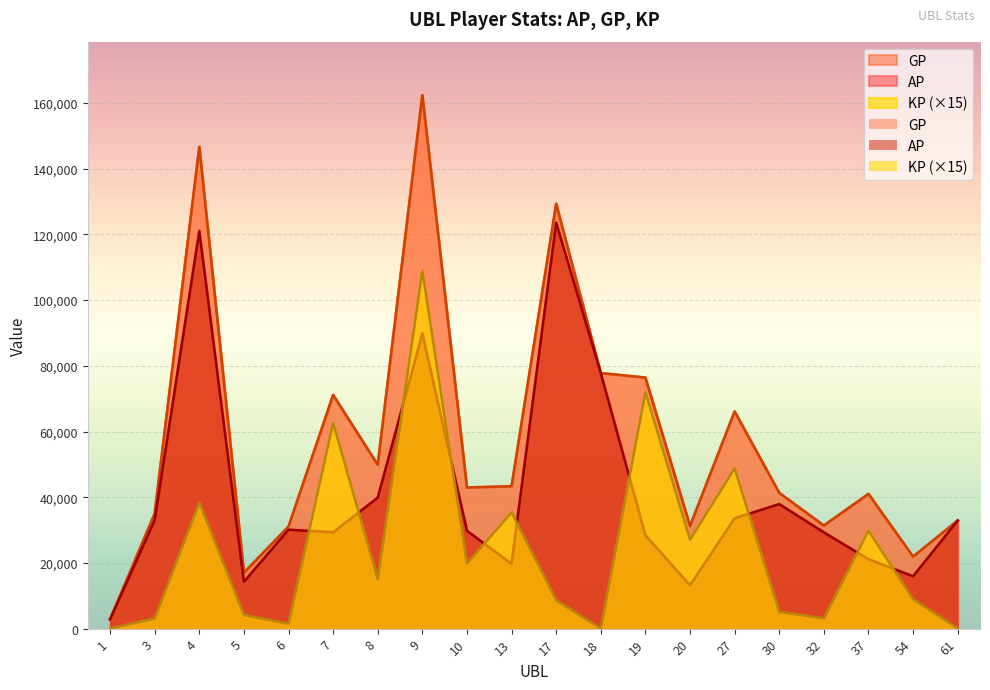

Reading left to right, extract all data points from this chart.

AP: 1=2816.0	3=33010.0	4=121046.0	5=14248.0	6=30097.0	7=29325.0	8=39860.0	9=89806.0	10=29765.0	13=19732.0	17=123549.0	18=77759.0	19=28430.0	20=13201.0	27=33576.0	30=37899.0	32=29300.0	37=21129.0	54=15921.0	61=32878.0
GP: 1=2816.0	3=35056.0	4=146598.0	5=17015.0	6=31072.0	7=71105.0	8=49868.0	9=162423.0	10=42961.0	13=43318.0	17=129306.0	18=77772.0	19=76413.0	20=31229.0	27=66097.0	30=41313.0	32=31379.0	37=41004.0	54=21912.0	61=32903.0
KP: 1=0.0	3=3069.0	4=38327.7	5=4150.4	6=1462.5	7=62670.0	8=15011.2	9=108925.1	10=19794.8	13=35379.8	17=8635.5	18=19.5	19=71974.5	20=27041.2	27=48781.2	30=5121.8	32=3117.8	37=29813.2	54=8986.5	61=37.5